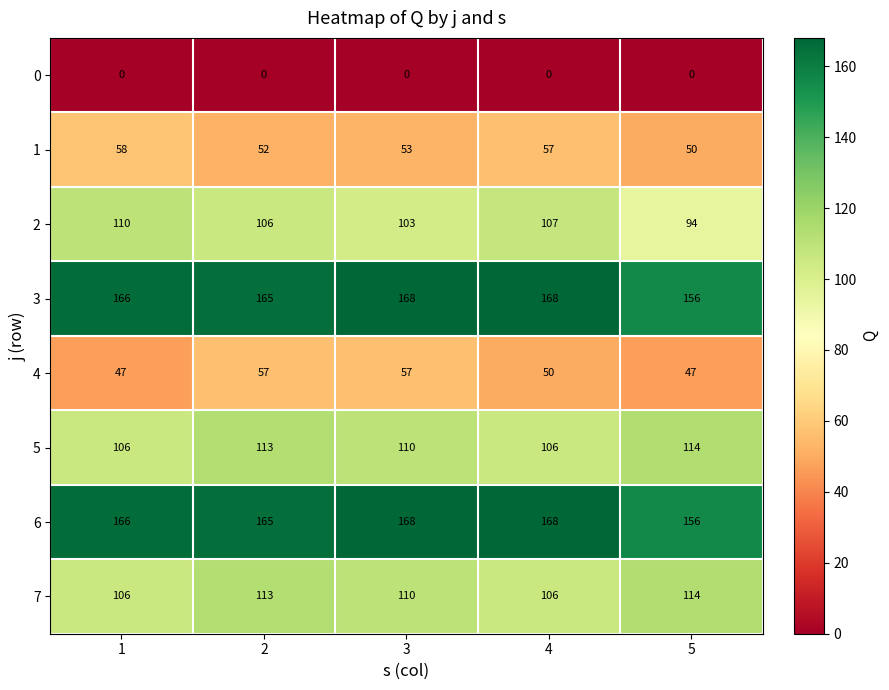

What is the difference between the maximum and minimum values in the 5 series?

8